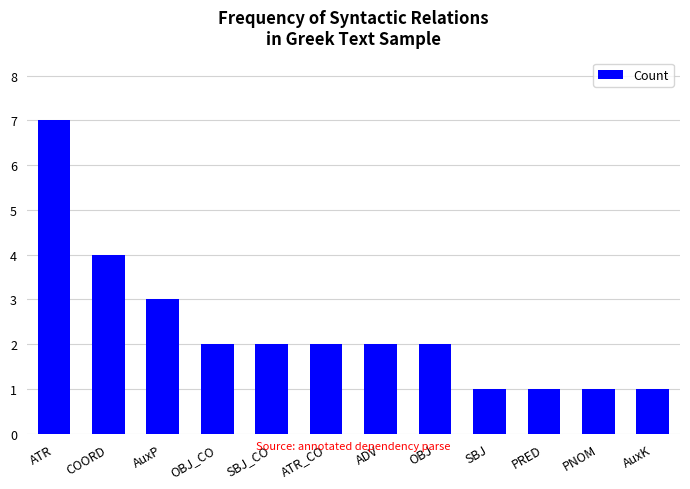

What is the difference between the maximum and second lowest values?

6